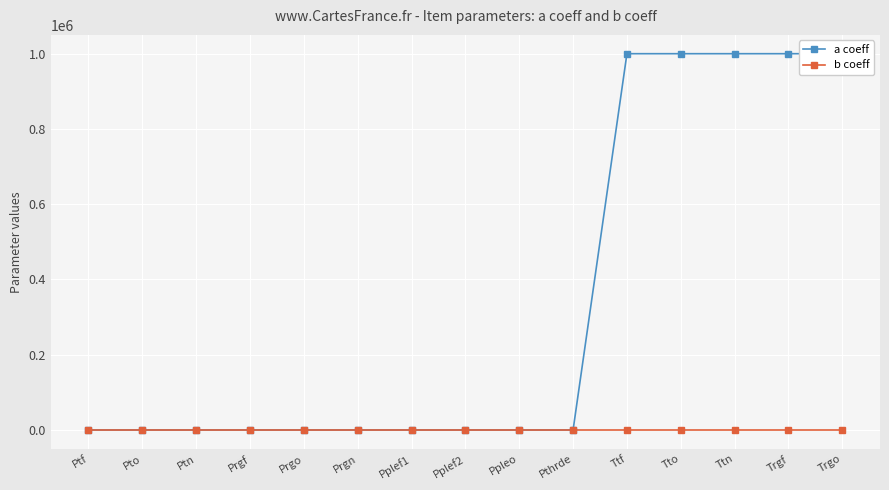

What is the total value across all series at Tto?

1000000.0